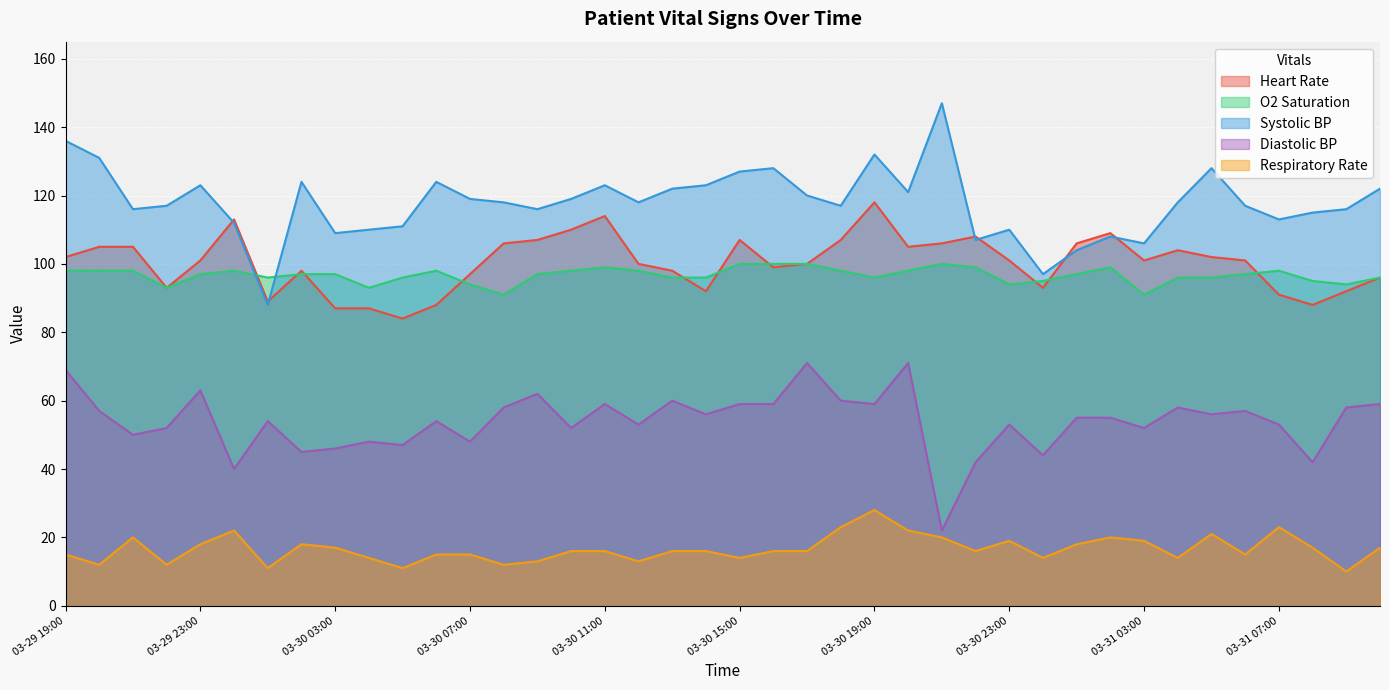

Reading left to right, list all the values displayed in this chart.

Heart Rate: 03-29 19:00=102	03-29 20:00=105	03-29 21:00=105	03-29 22:00=93	03-29 23:00=101	03-30 00:00=113	03-30 01:00=89	03-30 02:00=98	03-30 03:00=87	03-30 04:00=87	03-30 05:00=84	03-30 06:00=88	03-30 07:00=97	03-30 08:00=106	03-30 09:00=107	03-30 10:00=110	03-30 11:00=114	03-30 12:00=100	03-30 13:00=98	03-30 14:00=92	03-30 15:00=107	03-30 16:00=99	03-30 17:00=100	03-30 18:00=107	03-30 19:00=118	03-30 20:00=105	03-30 21:00=106	03-30 22:00=108	03-30 23:00=101	03-31 00:00=93	03-31 01:00=106	03-31 02:00=109	03-31 03:00=101	03-31 04:00=104	03-31 05:00=102	03-31 06:00=101	03-31 07:00=91	03-31 08:00=88	03-31 09:00=92	03-31 10:00=96
O2 Saturation: 03-29 19:00=98	03-29 20:00=98	03-29 21:00=98	03-29 22:00=93	03-29 23:00=97	03-30 00:00=98	03-30 01:00=96	03-30 02:00=97	03-30 03:00=97	03-30 04:00=93	03-30 05:00=96	03-30 06:00=98	03-30 07:00=94	03-30 08:00=91	03-30 09:00=97	03-30 10:00=98	03-30 11:00=99	03-30 12:00=98	03-30 13:00=96	03-30 14:00=96	03-30 15:00=100	03-30 16:00=100	03-30 17:00=100	03-30 18:00=98	03-30 19:00=96	03-30 20:00=98	03-30 21:00=100	03-30 22:00=99	03-30 23:00=94	03-31 00:00=95	03-31 01:00=97	03-31 02:00=99	03-31 03:00=91	03-31 04:00=96	03-31 05:00=96	03-31 06:00=97	03-31 07:00=98	03-31 08:00=95	03-31 09:00=94	03-31 10:00=96
Systolic BP: 03-29 19:00=136	03-29 20:00=131	03-29 21:00=116	03-29 22:00=117	03-29 23:00=123	03-30 00:00=112	03-30 01:00=88	03-30 02:00=124	03-30 03:00=109	03-30 04:00=110	03-30 05:00=111	03-30 06:00=124	03-30 07:00=119	03-30 08:00=118	03-30 09:00=116	03-30 10:00=119	03-30 11:00=123	03-30 12:00=118	03-30 13:00=122	03-30 14:00=123	03-30 15:00=127	03-30 16:00=128	03-30 17:00=120	03-30 18:00=117	03-30 19:00=132	03-30 20:00=121	03-30 21:00=147	03-30 22:00=107	03-30 23:00=110	03-31 00:00=97	03-31 01:00=104	03-31 02:00=108	03-31 03:00=106	03-31 04:00=118	03-31 05:00=128	03-31 06:00=117	03-31 07:00=113	03-31 08:00=115	03-31 09:00=116	03-31 10:00=122
Diastolic BP: 03-29 19:00=69	03-29 20:00=57	03-29 21:00=50	03-29 22:00=52	03-29 23:00=63	03-30 00:00=40	03-30 01:00=54	03-30 02:00=45	03-30 03:00=46	03-30 04:00=48	03-30 05:00=47	03-30 06:00=54	03-30 07:00=48	03-30 08:00=58	03-30 09:00=62	03-30 10:00=52	03-30 11:00=59	03-30 12:00=53	03-30 13:00=60	03-30 14:00=56	03-30 15:00=59	03-30 16:00=59	03-30 17:00=71	03-30 18:00=60	03-30 19:00=59	03-30 20:00=71	03-30 21:00=22	03-30 22:00=42	03-30 23:00=53	03-31 00:00=44	03-31 01:00=55	03-31 02:00=55	03-31 03:00=52	03-31 04:00=58	03-31 05:00=56	03-31 06:00=57	03-31 07:00=53	03-31 08:00=42	03-31 09:00=58	03-31 10:00=59
Respiratory Rate: 03-29 19:00=15	03-29 20:00=12	03-29 21:00=20	03-29 22:00=12	03-29 23:00=18	03-30 00:00=22	03-30 01:00=11	03-30 02:00=18	03-30 03:00=17	03-30 04:00=14	03-30 05:00=11	03-30 06:00=15	03-30 07:00=15	03-30 08:00=12	03-30 09:00=13	03-30 10:00=16	03-30 11:00=16	03-30 12:00=13	03-30 13:00=16	03-30 14:00=16	03-30 15:00=14	03-30 16:00=16	03-30 17:00=16	03-30 18:00=23	03-30 19:00=28	03-30 20:00=22	03-30 21:00=20	03-30 22:00=16	03-30 23:00=19	03-31 00:00=14	03-31 01:00=18	03-31 02:00=20	03-31 03:00=19	03-31 04:00=14	03-31 05:00=21	03-31 06:00=15	03-31 07:00=23	03-31 08:00=17	03-31 09:00=10	03-31 10:00=17